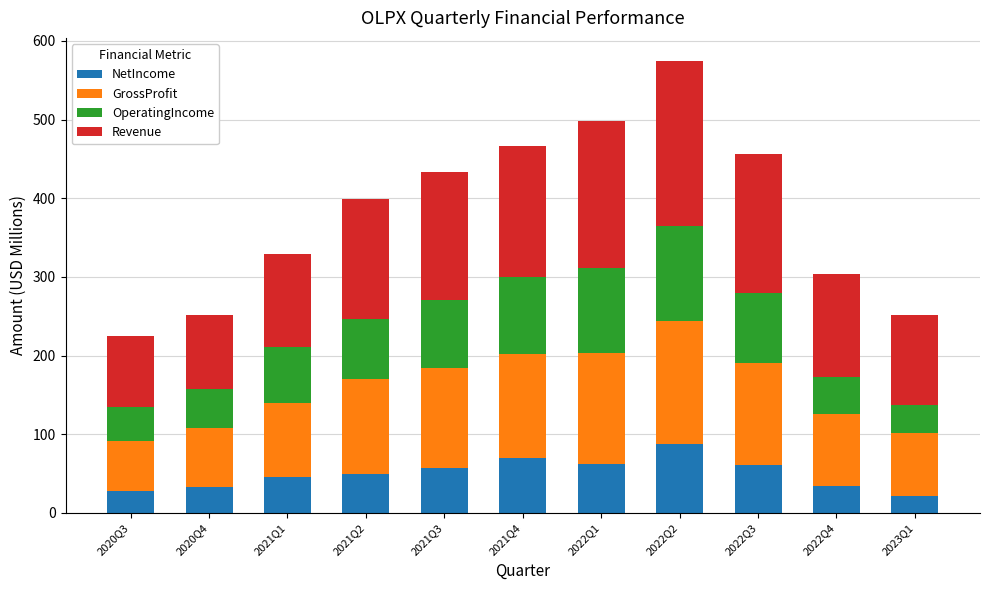

What is the highest value of the NetIncome series?

87.7